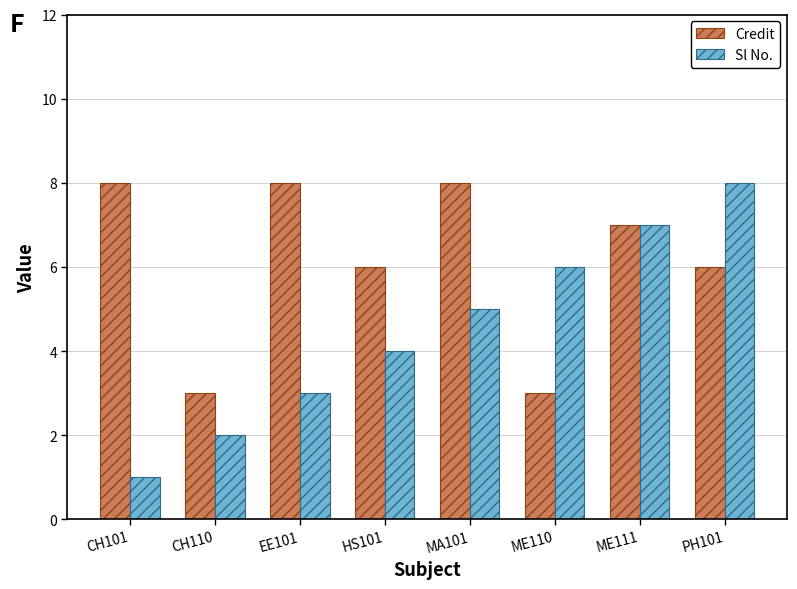

Is it true that Sl No. equals 8 at PH101?

True